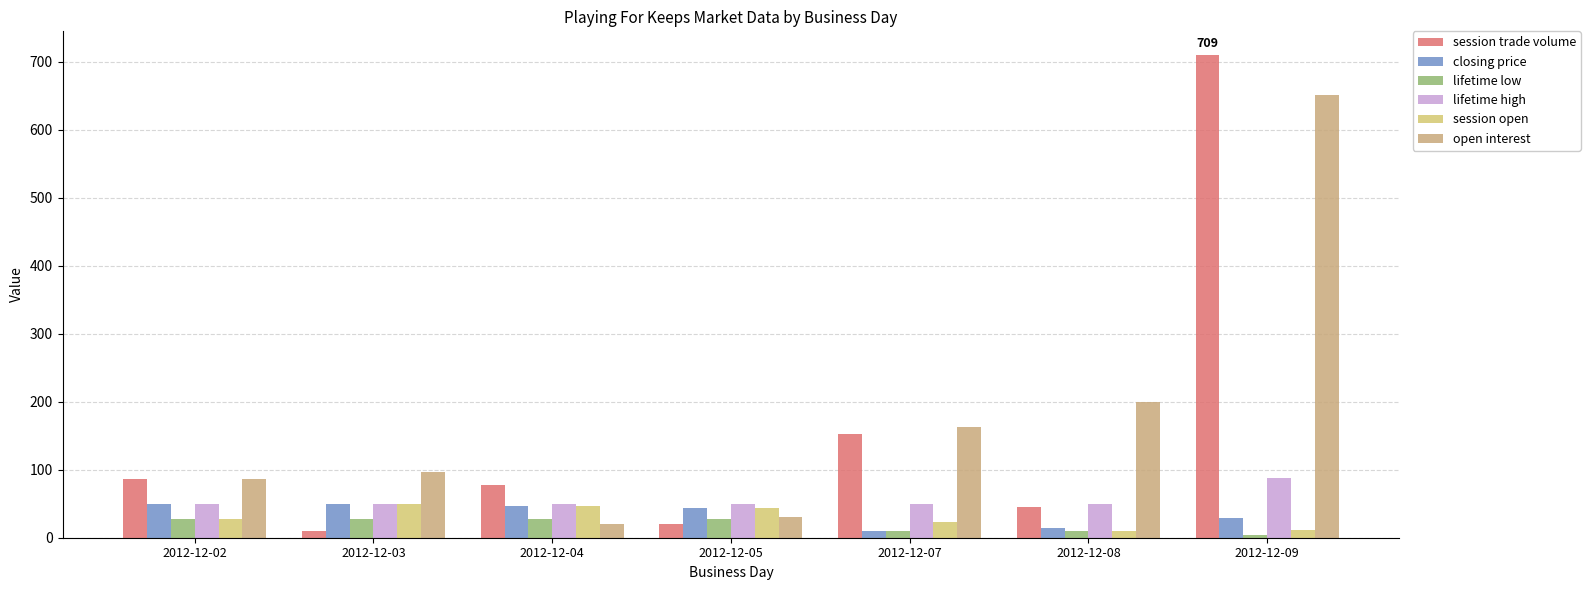

Reading right to left, transcribe all the data shown in this chart.

session trade volume: 2012-12-09=709.0	2012-12-08=45.0	2012-12-07=153.0	2012-12-05=20.0	2012-12-04=77.0	2012-12-03=10.0	2012-12-02=87.0
closing price: 2012-12-09=28.9	2012-12-08=15.0	2012-12-07=10.1	2012-12-05=44.0	2012-12-04=47.0	2012-12-03=50.0	2012-12-02=50.0
lifetime low: 2012-12-09=3.5	2012-12-08=10.1	2012-12-07=10.1	2012-12-05=27.0	2012-12-04=27.0	2012-12-03=27.0	2012-12-02=27.0
lifetime high: 2012-12-09=88.0	2012-12-08=50.0	2012-12-07=50.0	2012-12-05=50.0	2012-12-04=50.0	2012-12-03=50.0	2012-12-02=50.0
session open: 2012-12-09=11.1	2012-12-08=10.1	2012-12-07=23.2	2012-12-05=44.0	2012-12-04=47.0	2012-12-03=50.0	2012-12-02=27.0
open interest: 2012-12-09=651.0	2012-12-08=200.0	2012-12-07=163.0	2012-12-05=30.0	2012-12-04=20.0	2012-12-03=97.0	2012-12-02=87.0